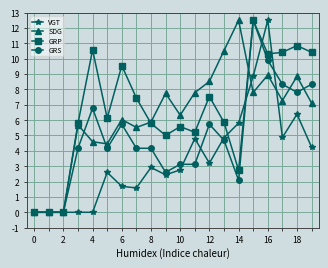

At how many categories does at least one series exceed 5?

17